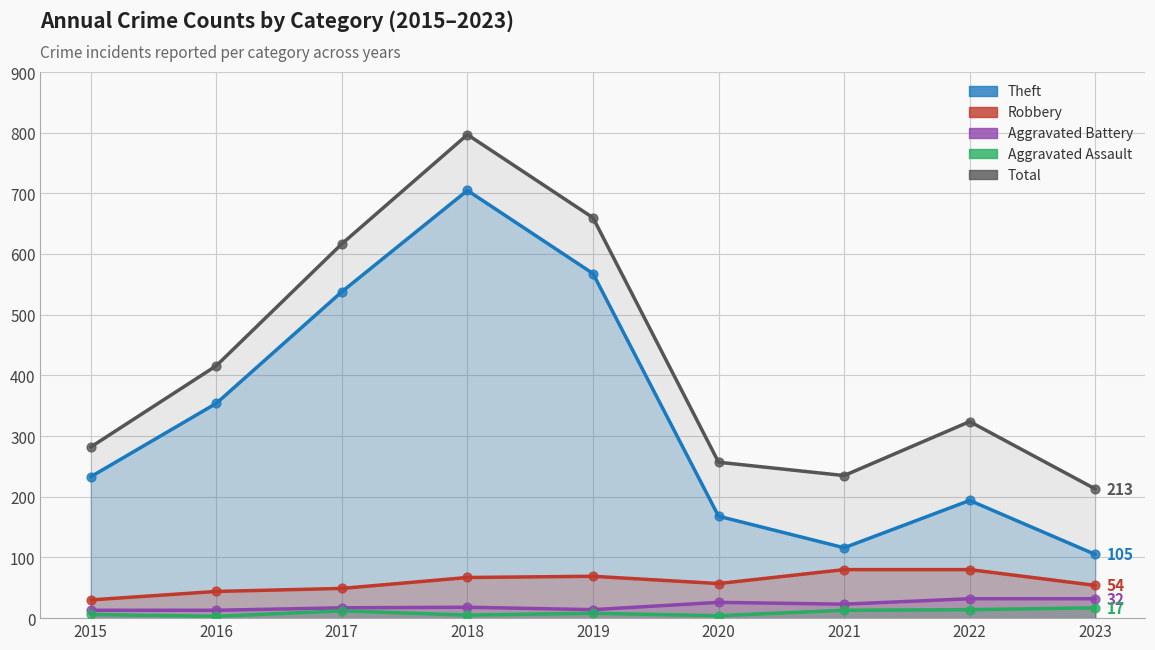

At how many categories does at least one series exceed 257?

6